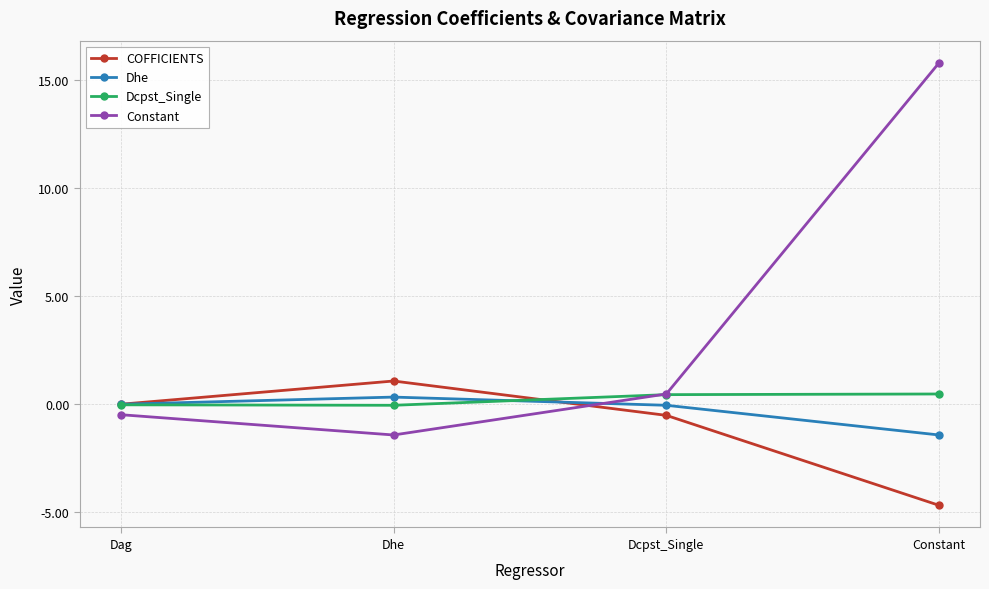

At how many categories does at least one series exceed 5?

1